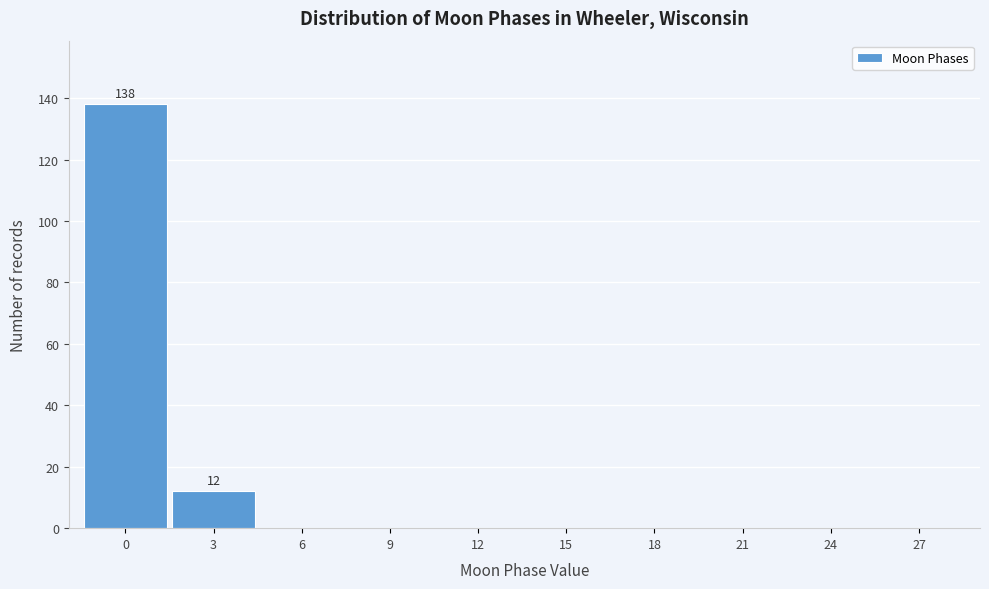

Reading left to right, transcribe all the data shown in this chart.

0=138	3=12	6=0	9=0	12=0	15=0	18=0	21=0	24=0	27=0